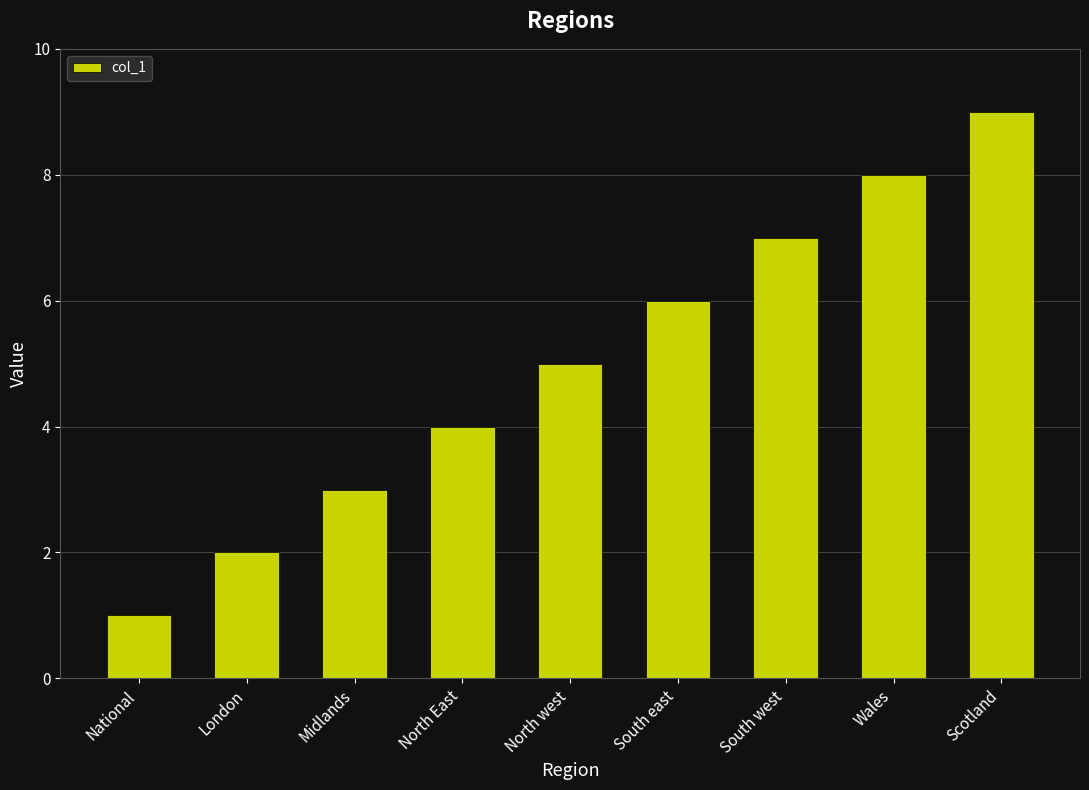

What is the change in value from North East to South east?

+2